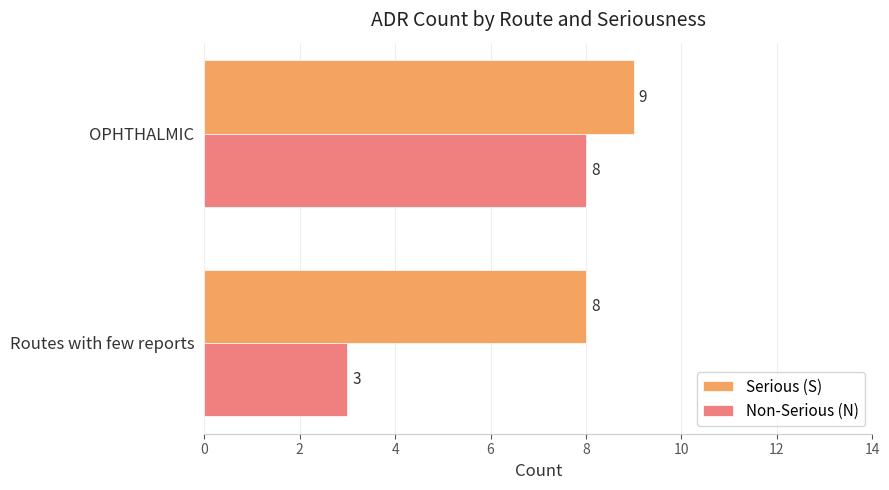

Which series has the widest spread of values?

Non-Serious (N)